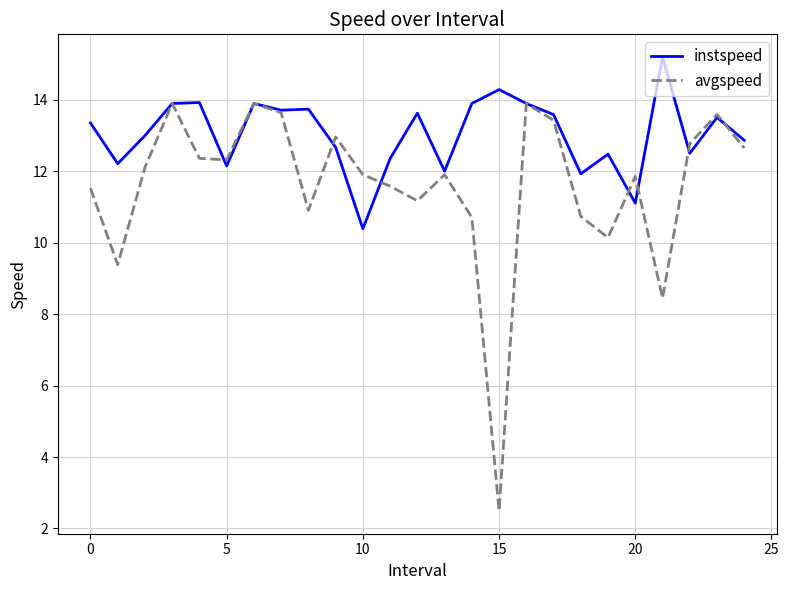

What is the lowest value of the avgspeed series?

2.5